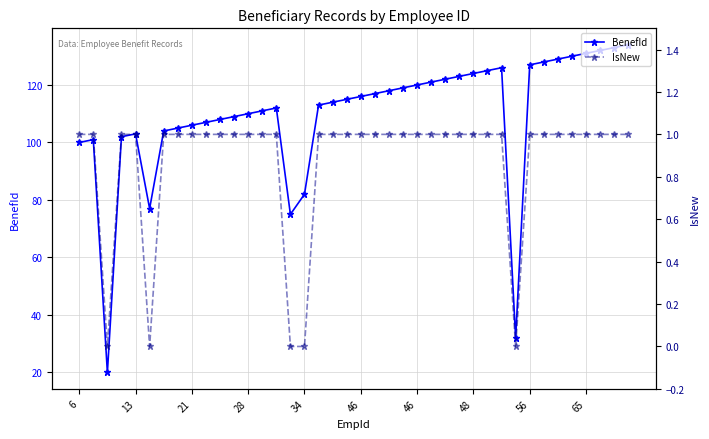

What are all the series names shown in the legend?

BenefId, IsNew